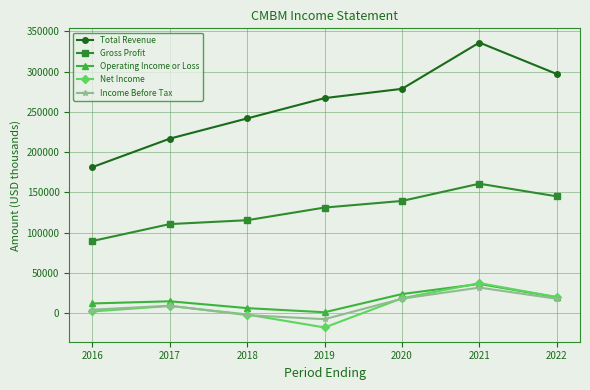

What is the total value across all series at 2016?

290100